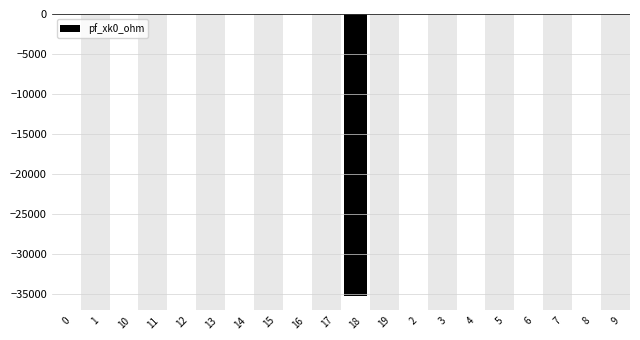

Reading left to right, list all the values displayed in this chart.

0=0.0	1=0.0	10=0.0	11=0.0	12=0.0	13=0.0	14=0.0	15=0.0	16=0.0	17=0.0	18=-35292.4	19=0.0	2=0.0	3=0.0	4=0.0	5=0.0	6=0.0	7=0.0	8=0.0	9=0.0